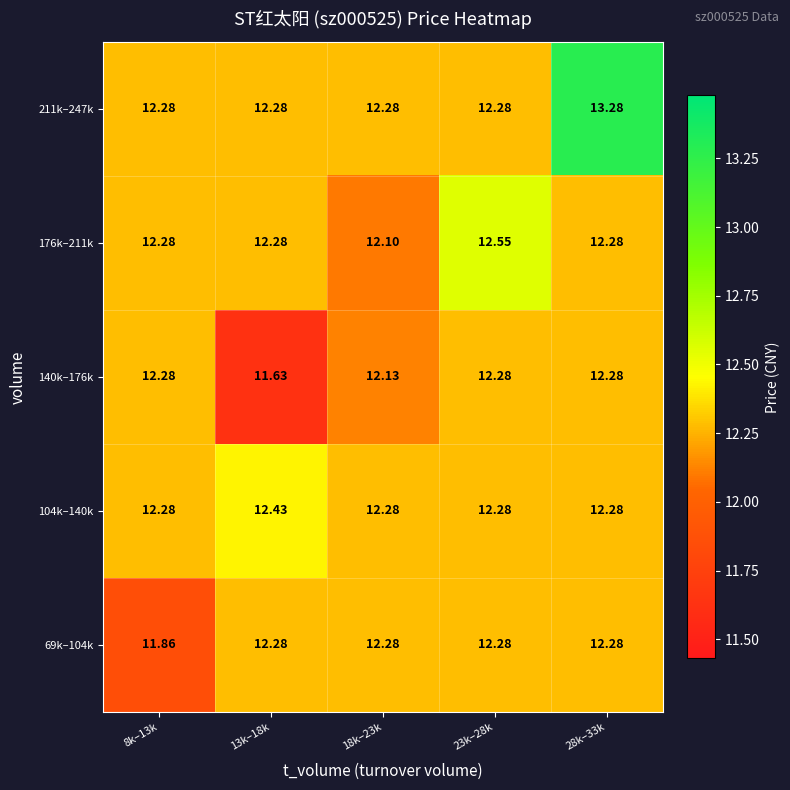

Between 13k–18k and 18k–23k, which series saw the biggest shift?

140k–176k